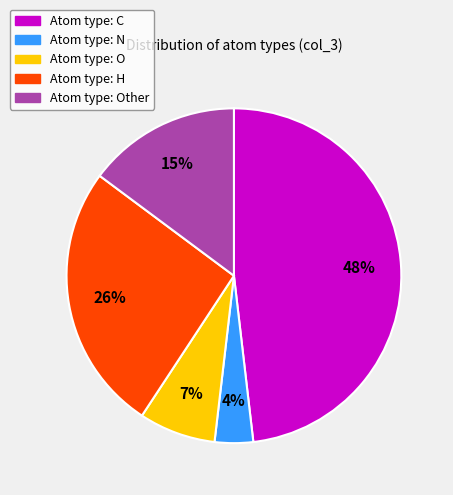

Is there a majority slice in this chart?

No